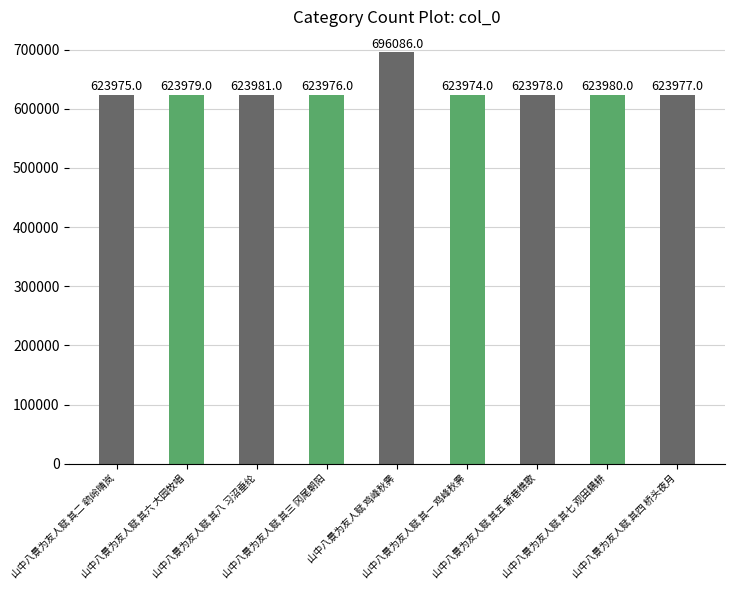

What is the difference between the maximum and second lowest values?

72111